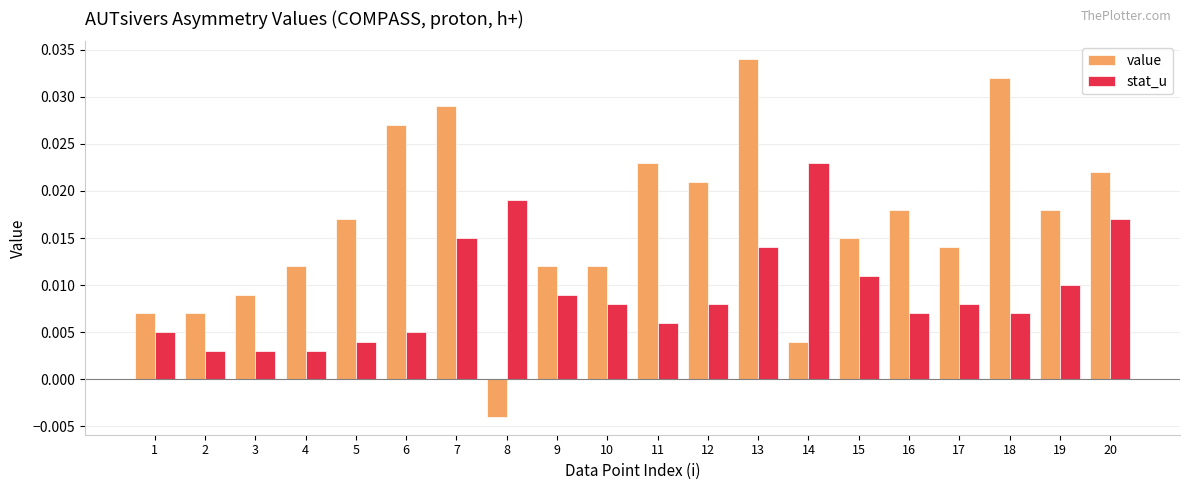

Rank the series at 19 from highest to lowest value.

value, stat_u